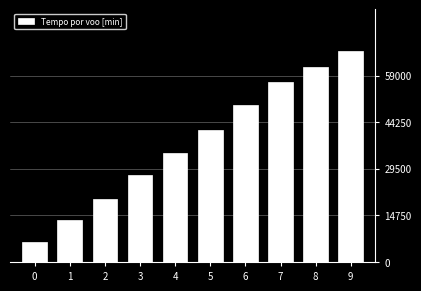

List the labels in order of value, smallest first.

0, 1, 2, 3, 4, 5, 6, 7, 8, 9